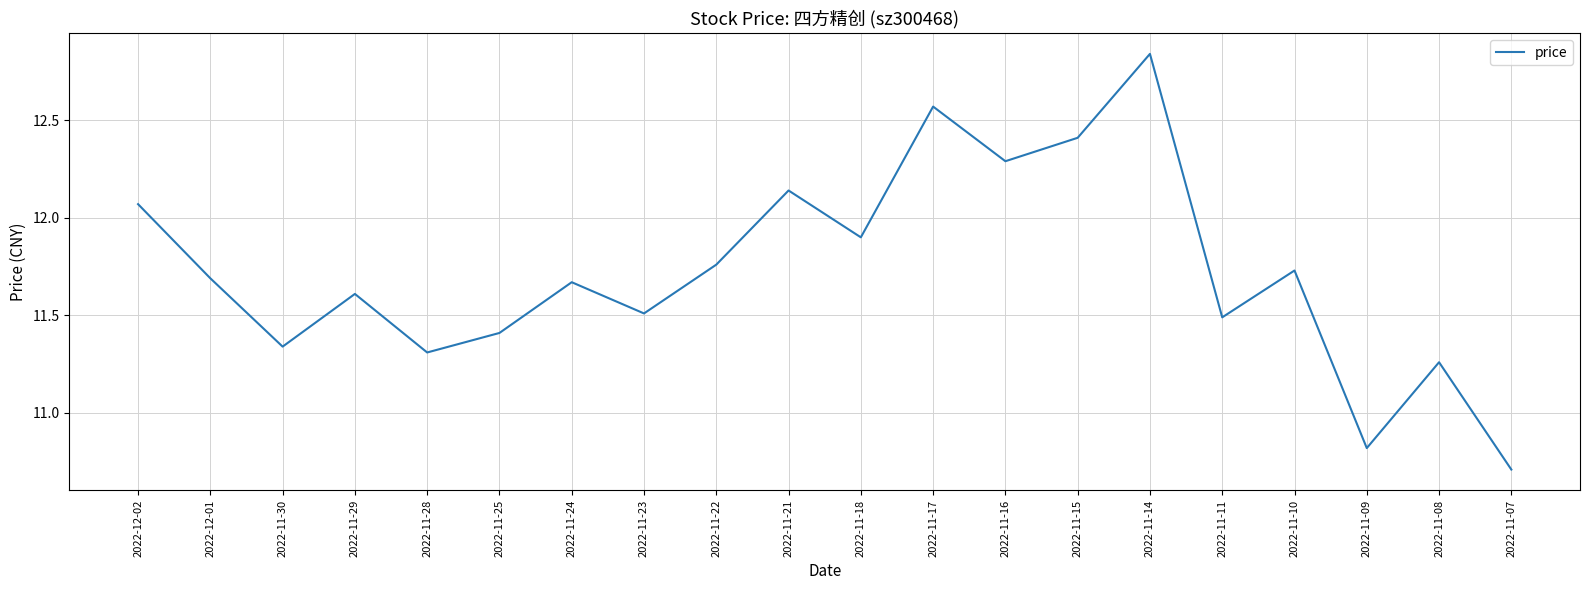

At which label is the value closest to 11?

2022-11-09